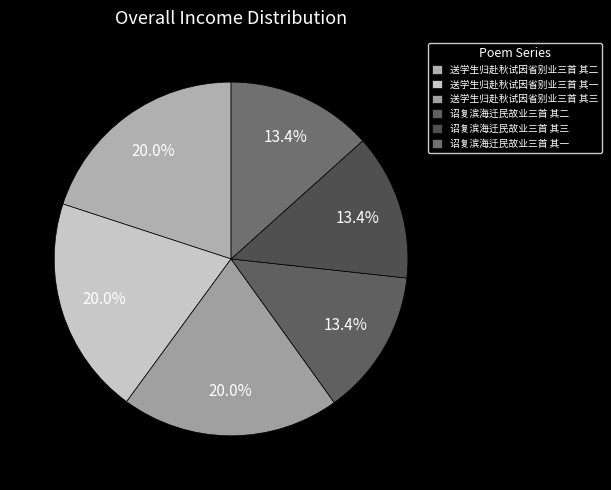

True or false: 诏复滨海迁民故业三首 其一 accounts for 2% of the total.

False